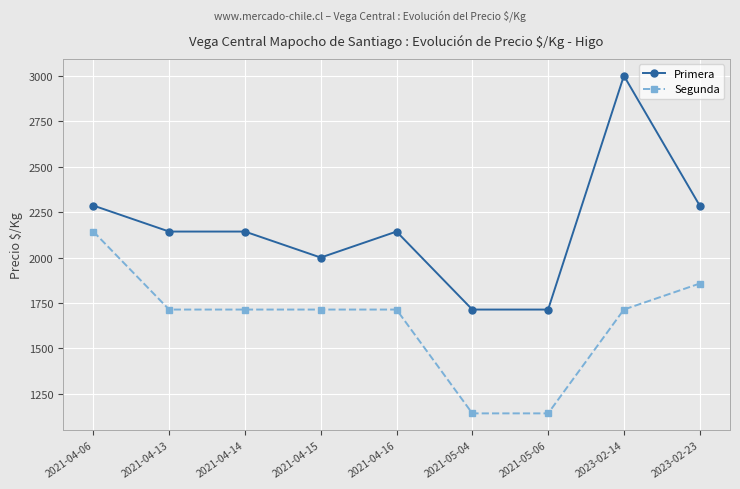

What is the difference between the Segunda values at 2023-02-23 and 2023-02-14?

143